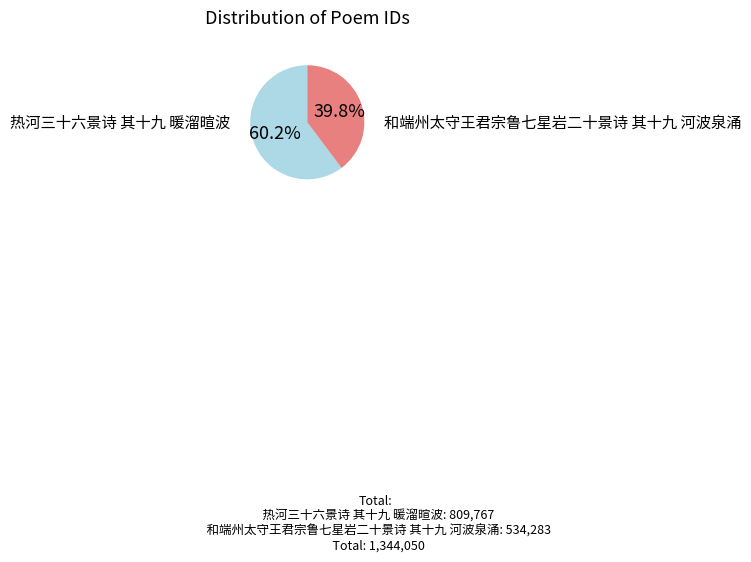

Is it true that 热河三十六景诗 其十九 暖溜暄波 is 60% of the pie?

True